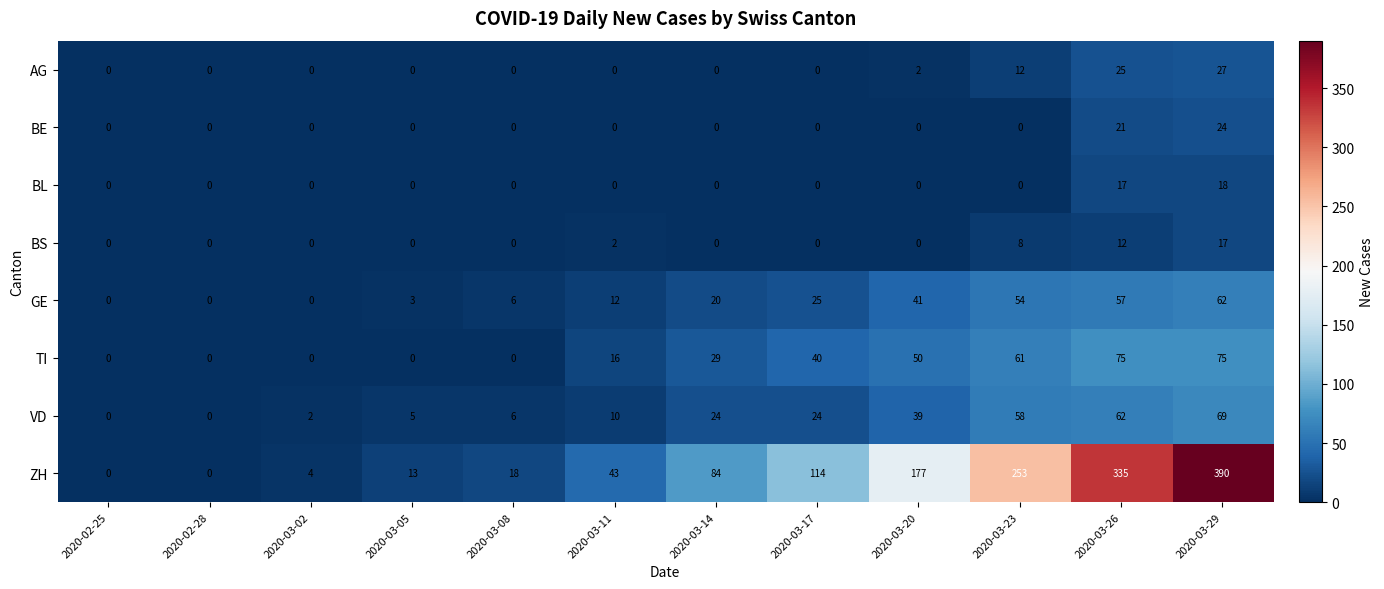

List the series in order of their peak value, highest first.

ZH, TI, VD, GE, AG, BE, BL, BS